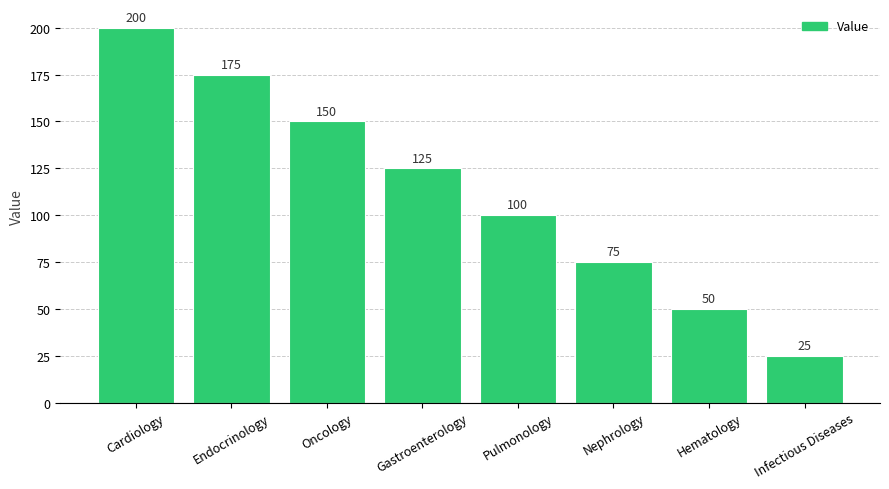

Reading left to right, list all the values displayed in this chart.

Cardiology=200	Endocrinology=175	Oncology=150	Gastroenterology=125	Pulmonology=100	Nephrology=75	Hematology=50	Infectious Diseases=25